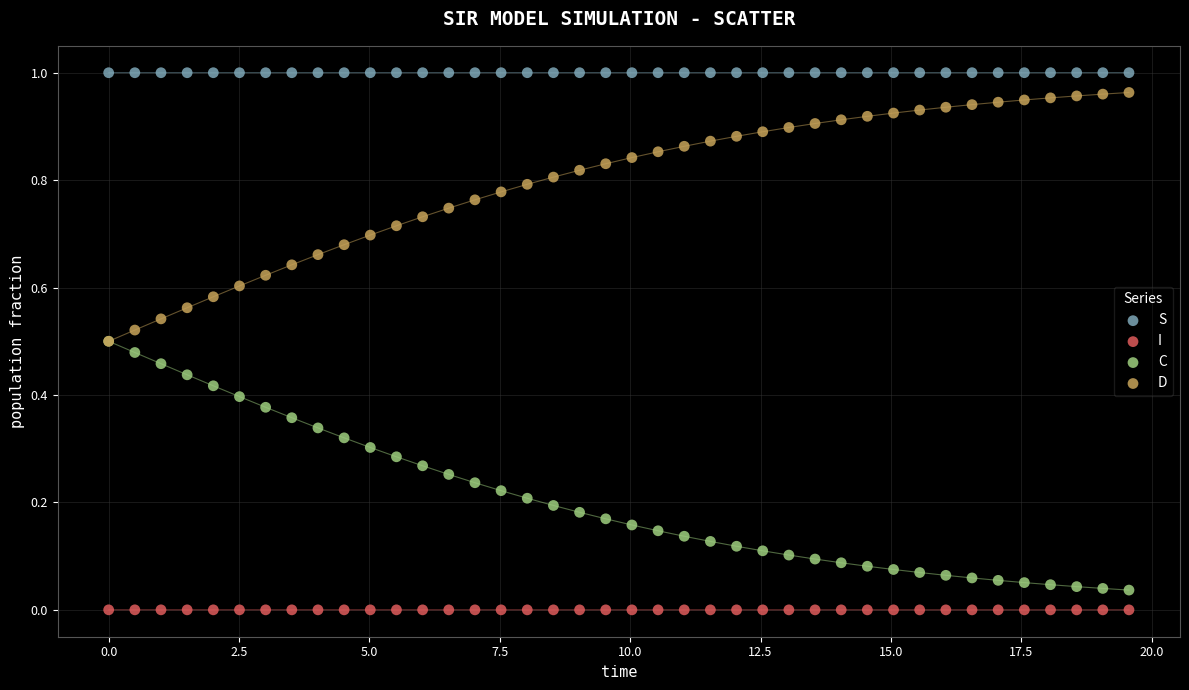

Which series contains the lowest Y value?

I